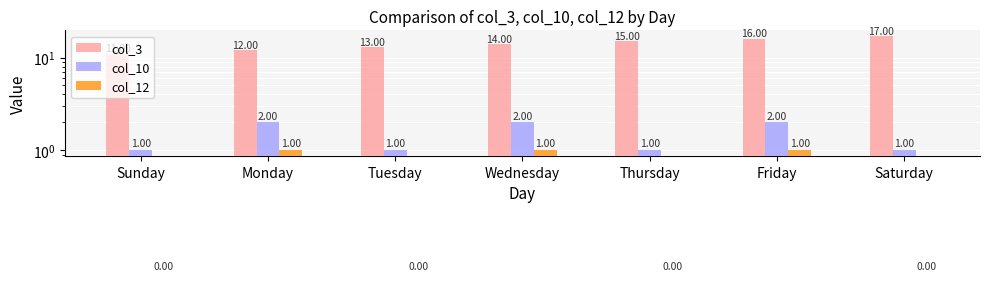

How many values in col_12 are above zero?

3